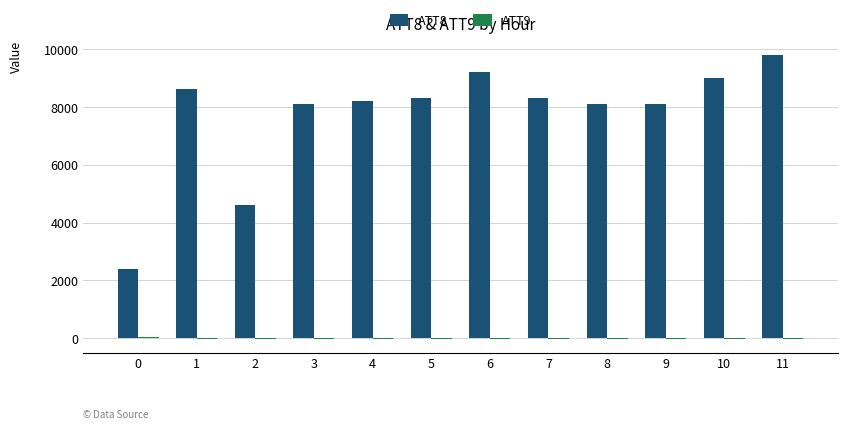

What is the sum of the ATT8 values at 6 and 3?

17300.0